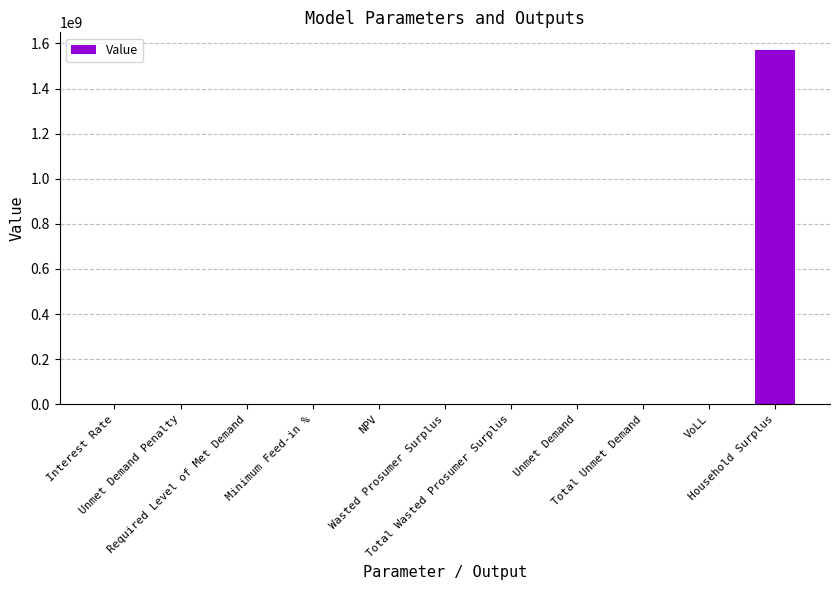

Reading left to right, list all the values displayed in this chart.

Interest Rate=0.1	Unmet Demand Penalty=0.0	Required Level of Met Demand=0.0	Minimum Feed-in %=0.1	NPV=2857894.4	Wasted Prosumer Surplus=80663.7	Total Wasted Prosumer Surplus=80663.7	Unmet Demand=65614.3	Total Unmet Demand=65614.3	VoLL=0.7	Household Surplus=1570864948.4